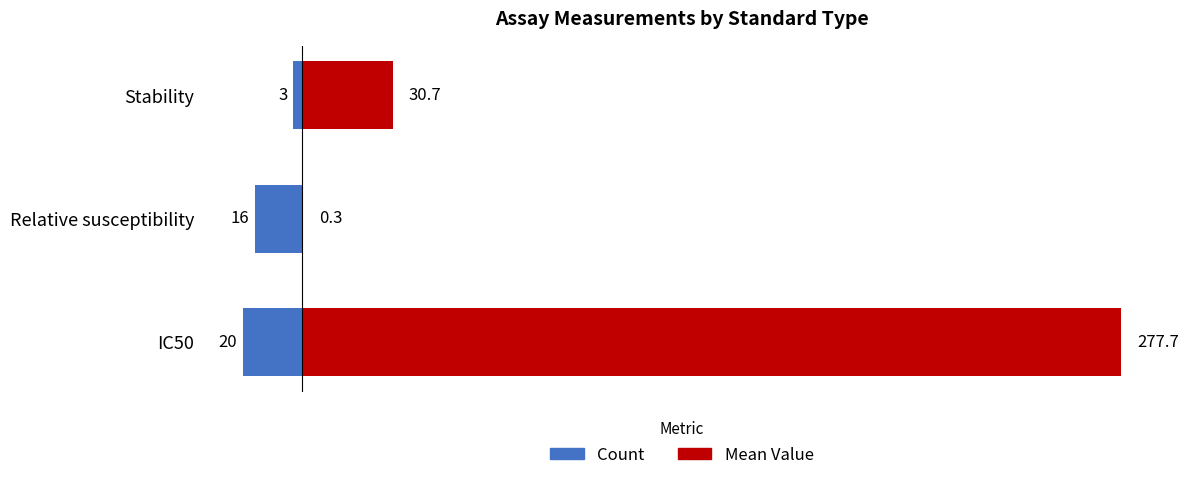

Reading right to left, extract all data points from this chart.

Count: -3.0	-16.0	-20.0
Mean Value: 30.7	0.3	277.7